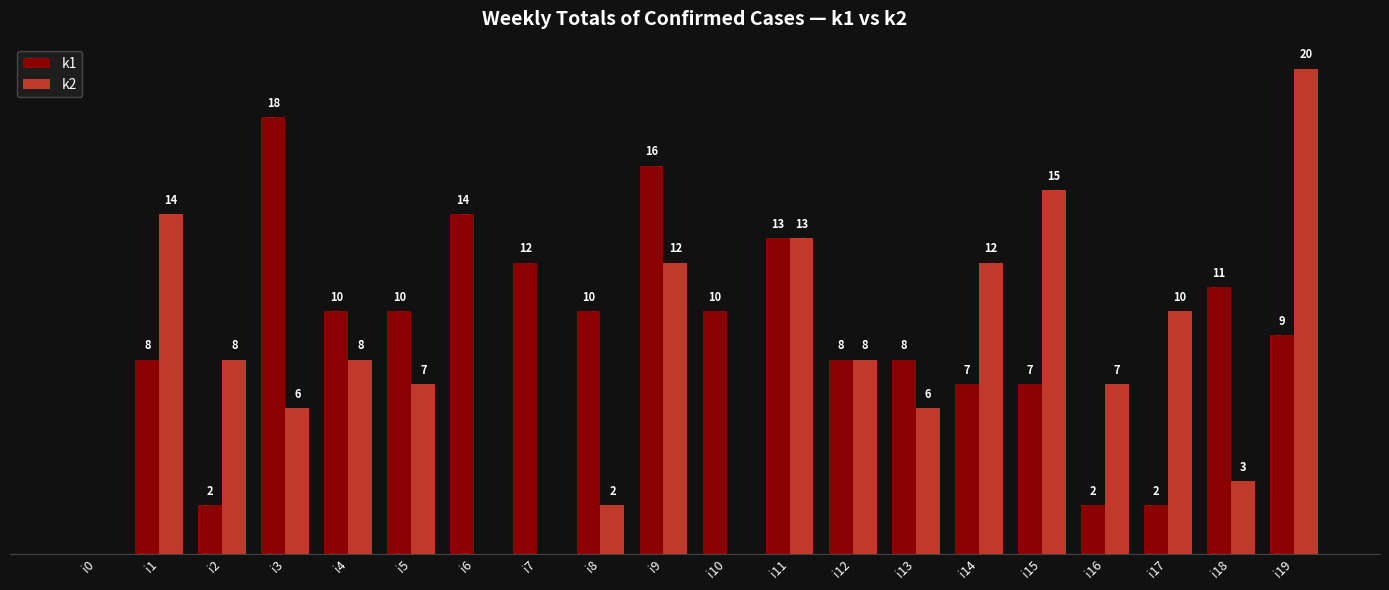

Between i7 and i9, which series saw the biggest shift?

k2